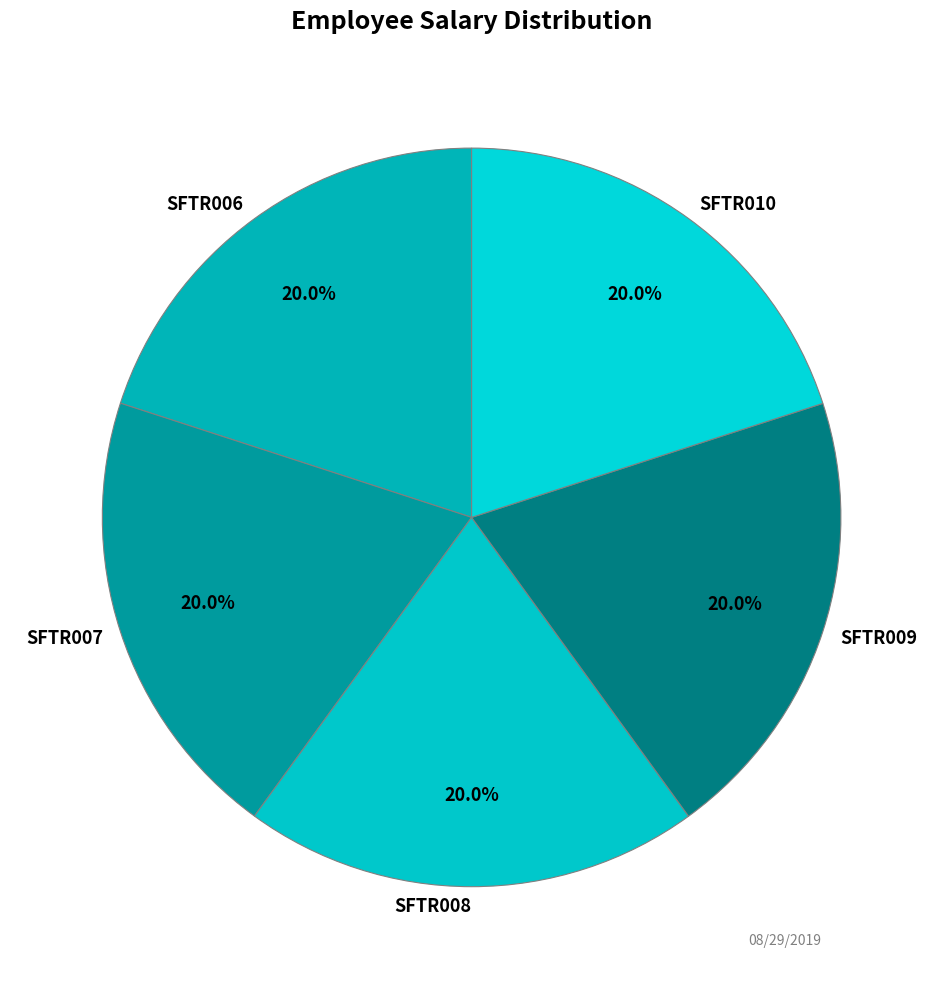

What is the ratio of the value at SFTR010 to the value at SFTR006?

1.0